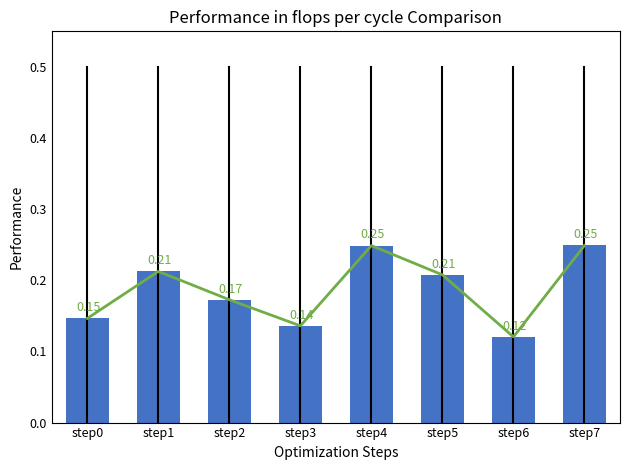

Which category has the highest value across all series?

step7